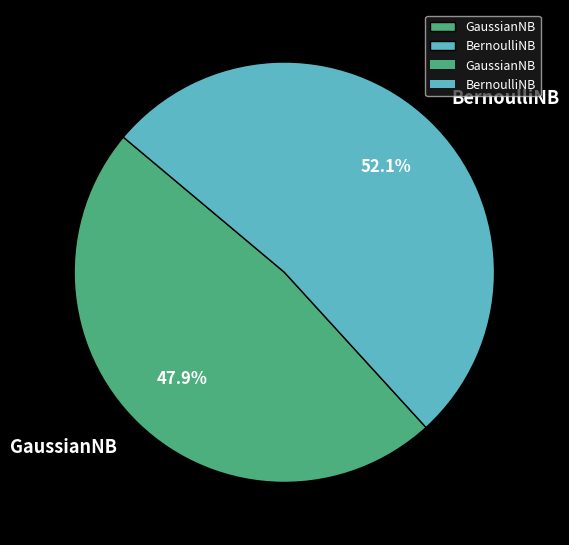

True or false: BernoulliNB accounts for 40% of the total.

False